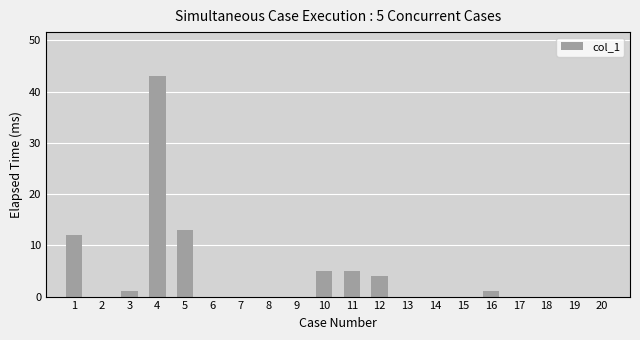

What is the sum of all values?

84